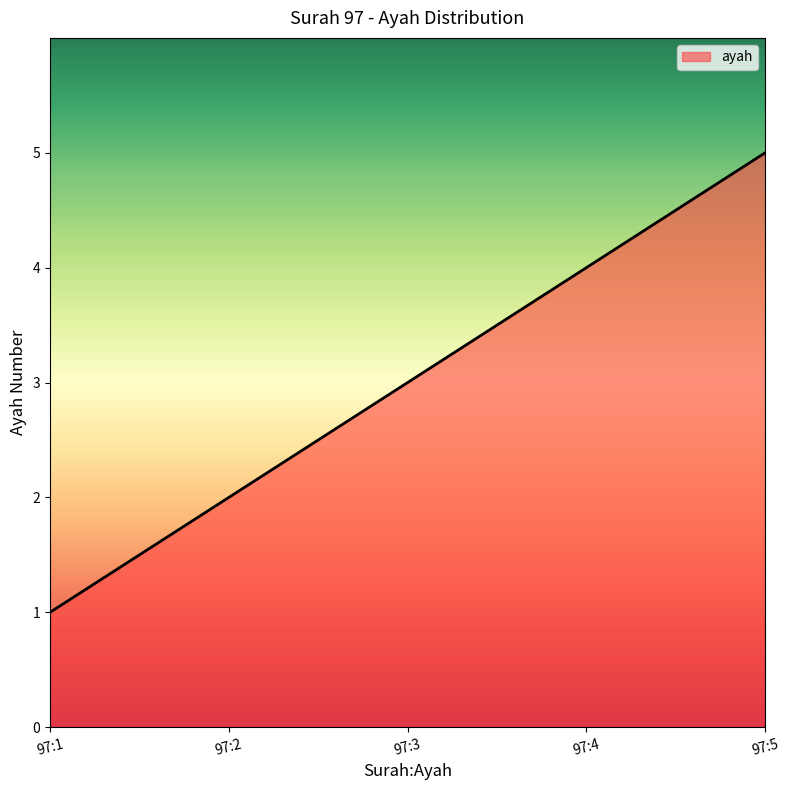

The value at 97:3 is 1. True or false?

False